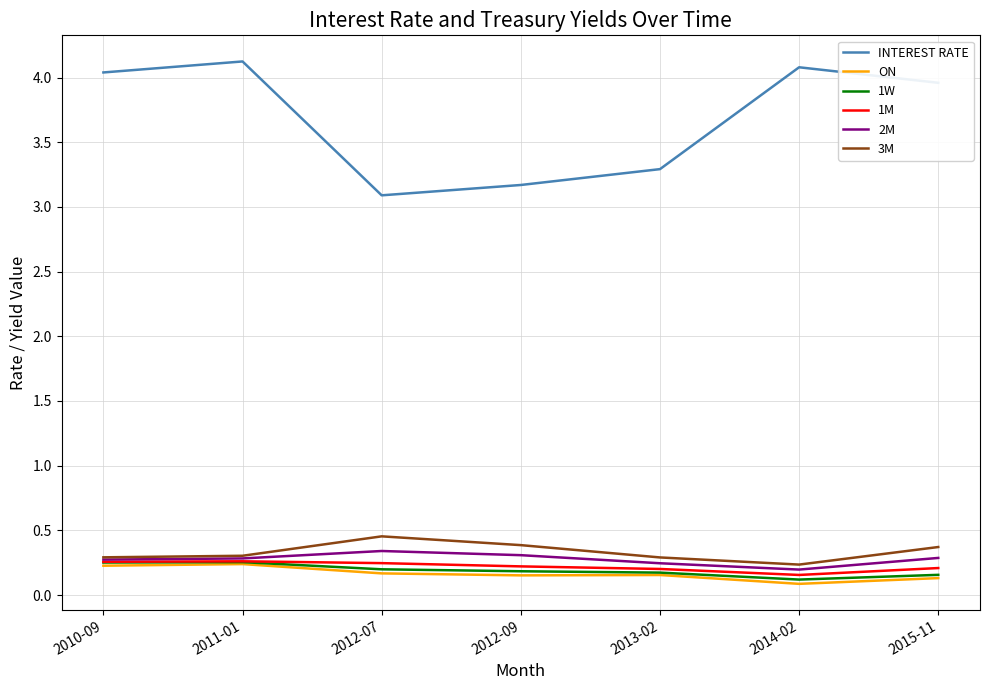

What is the sum of all 1M values?

1.6